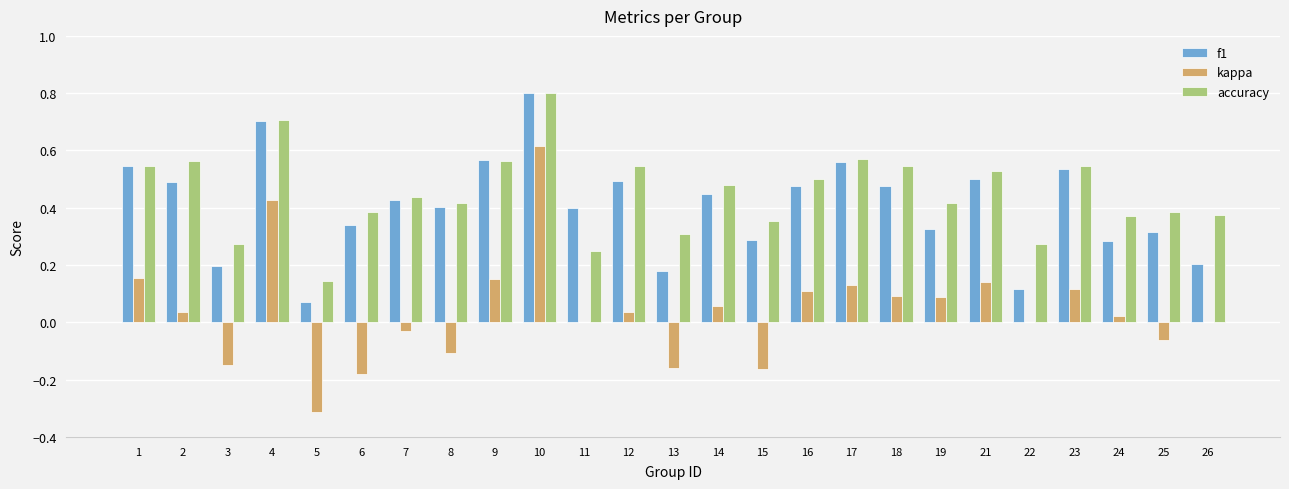

At which label does kappa reach its peak?

10